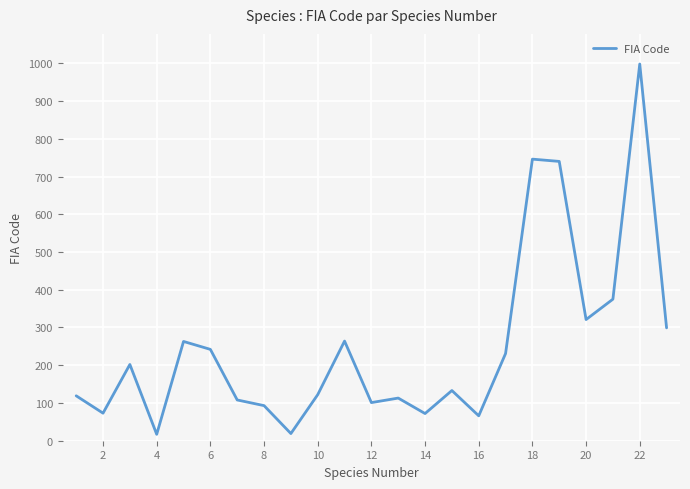

What is the greatest value displayed?

998